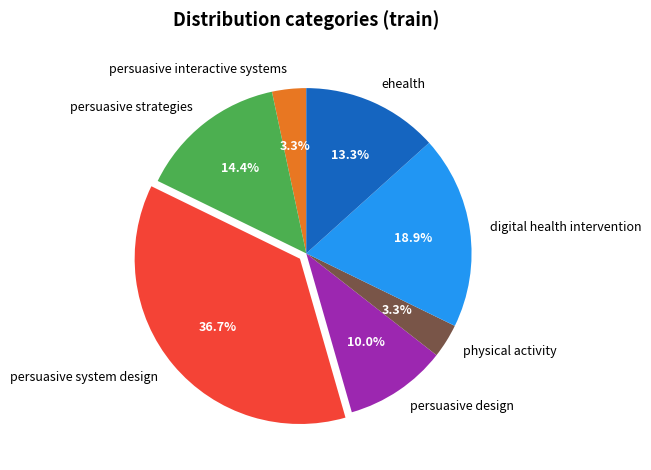

To the nearest percent, what is the average slice percentage?

14%